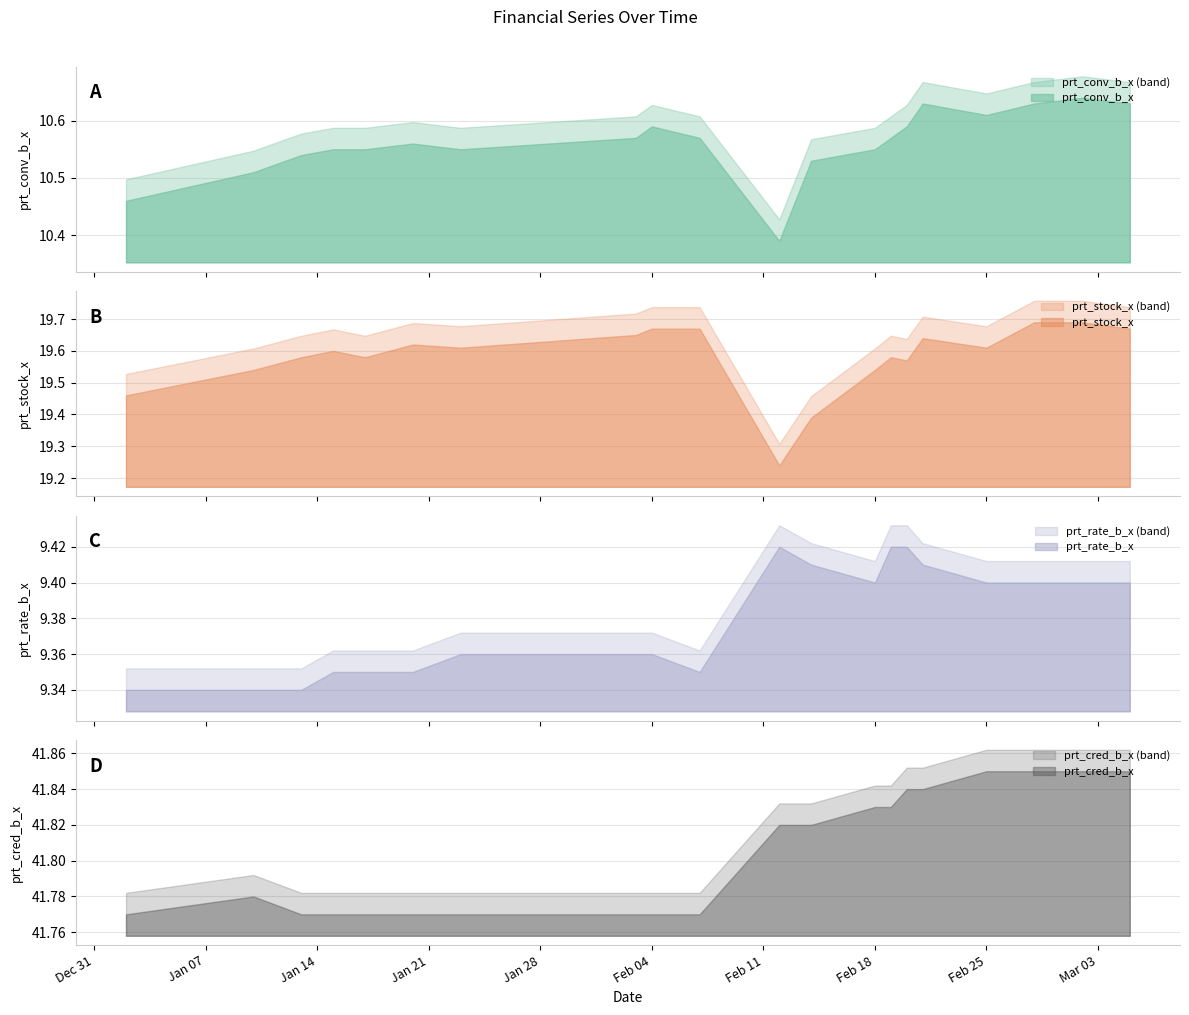

What is the label of the 17th point from the right?

2020-02-03